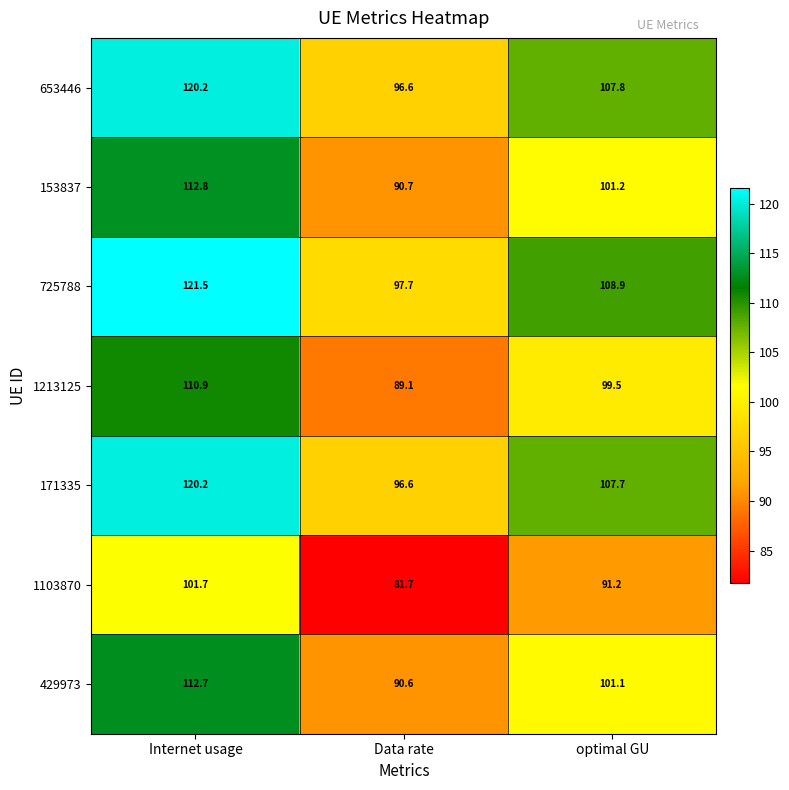

Which category has the lowest value across all series?

Data rate